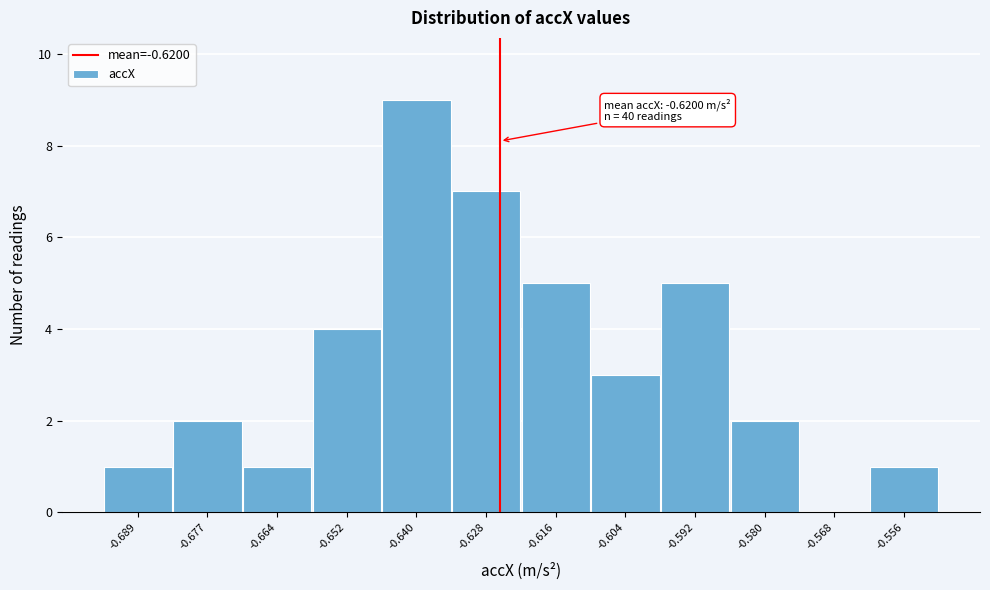

Reading left to right, transcribe all the data shown in this chart.

-0.689=1	-0.677=2	-0.664=1	-0.652=4	-0.640=9	-0.628=7	-0.616=5	-0.604=3	-0.592=5	-0.580=2	-0.568=0	-0.556=1